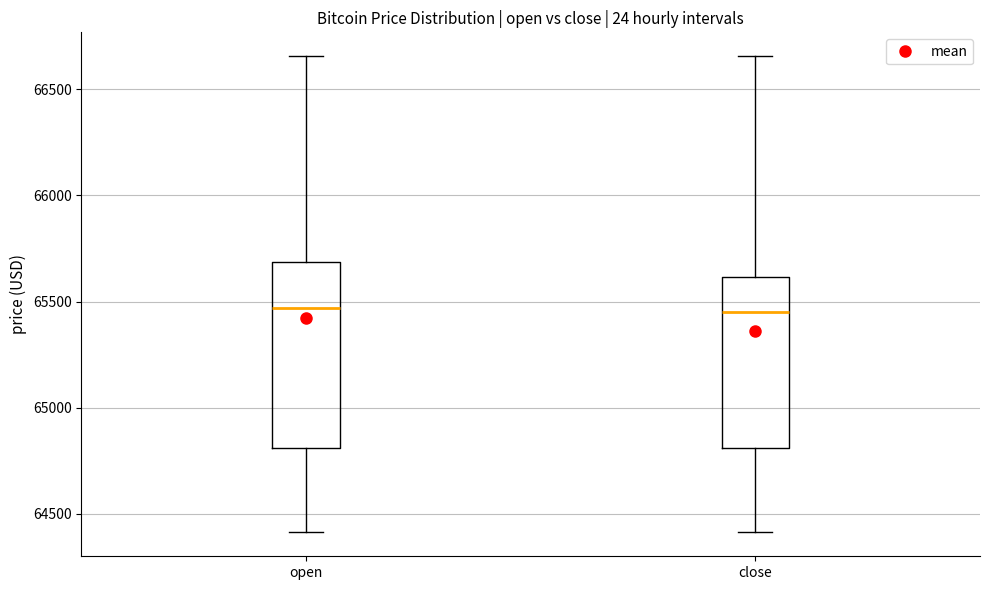

Where does the lower whisker of the box for close end on the y-axis? The values are not printed on the chart, so give them approximately, as read against the axis.

64400